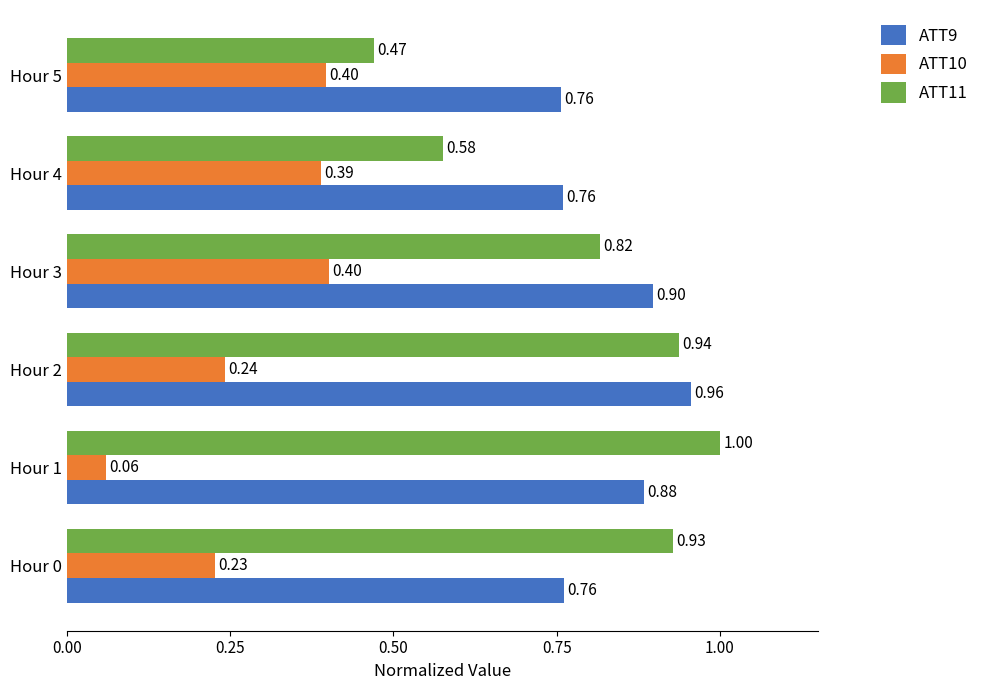

What is the maximum value shown in the chart?

1.0